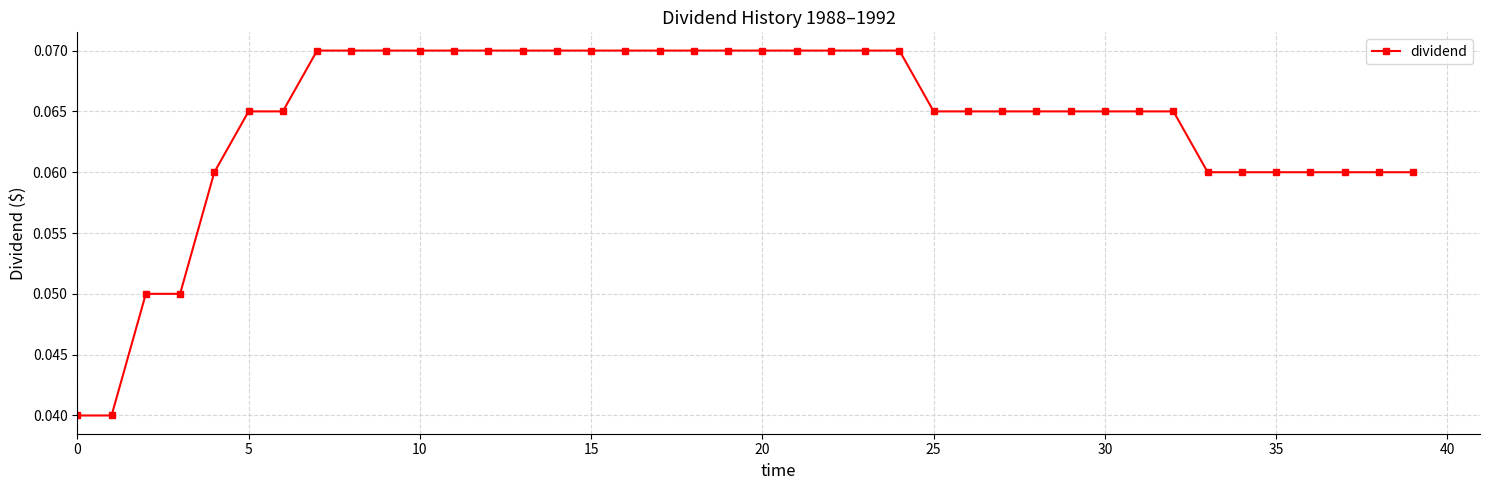

Count the values in the range 0 to 1.

40